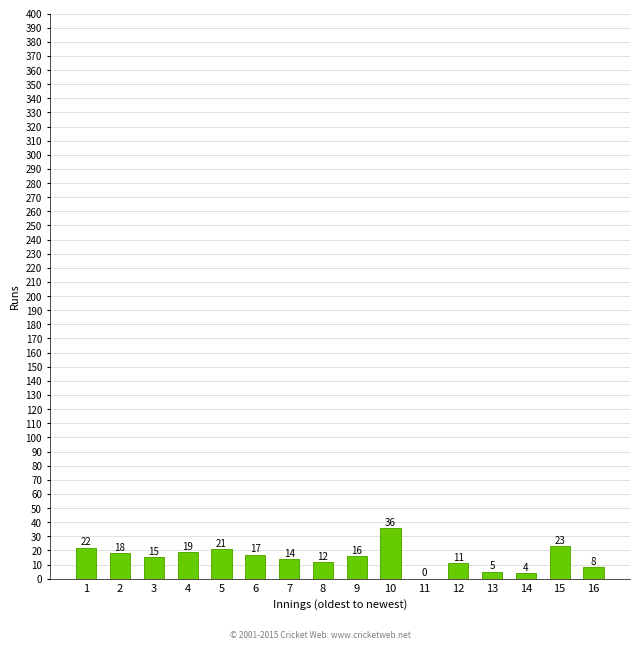

What is the greatest value displayed?

36